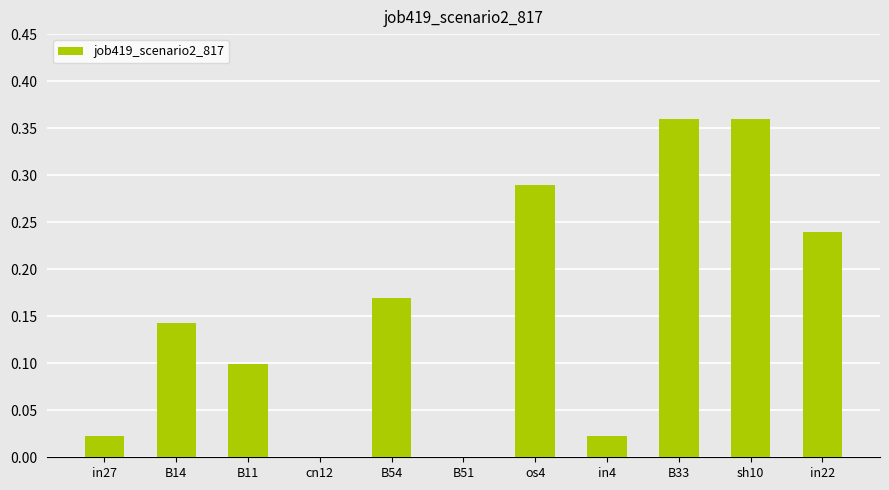

The value at B11 is 0.2. True or false?

False